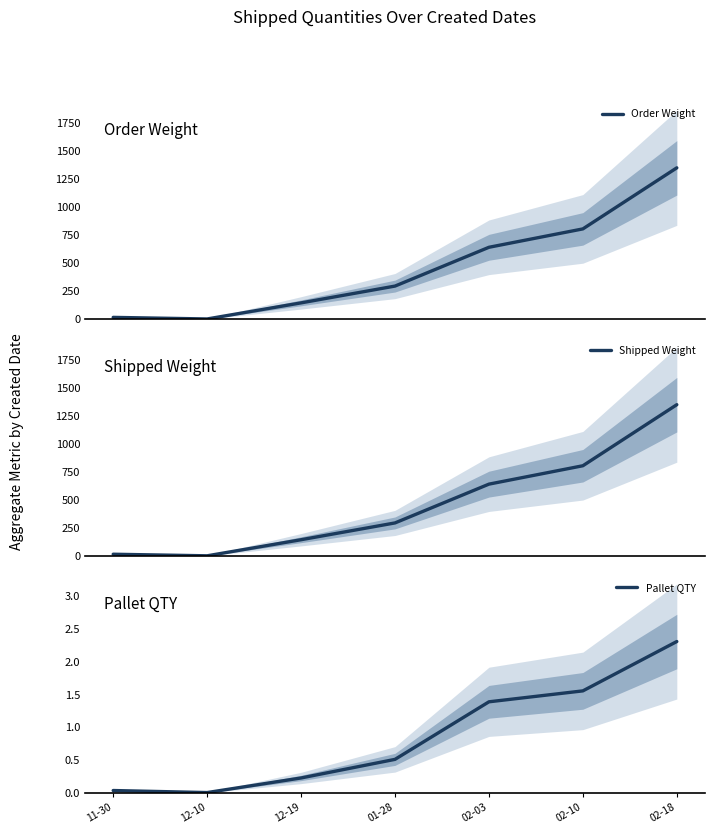

Reading left to right, what are all the values shown in this chart?

Order Weight: 16.1	2.0	145.5	295.5	641.7	805.8	1350.9
Shipped Weight: 16.1	2.0	145.5	295.5	641.7	805.8	1350.9
Pallet QTY: 0.0	0.0	0.2	0.5	1.4	1.6	2.3